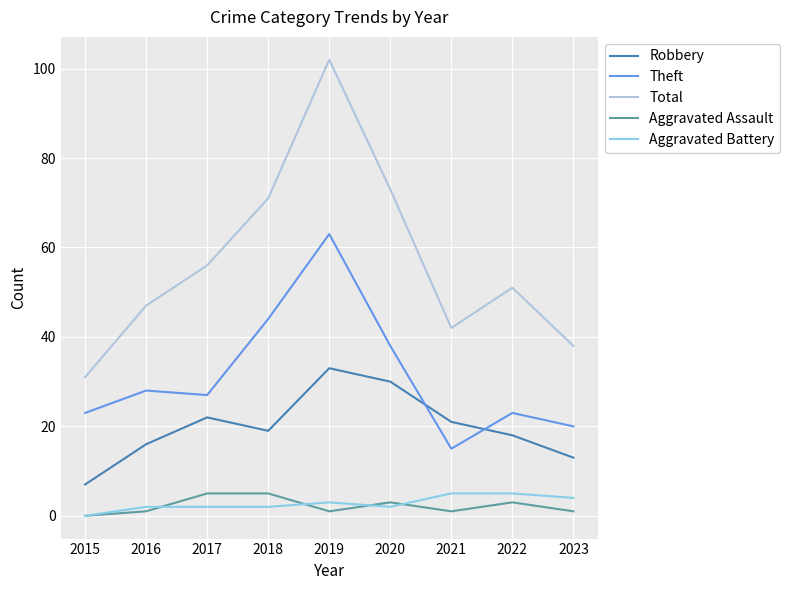

True or false: Robbery and Total intersect in this chart.

False